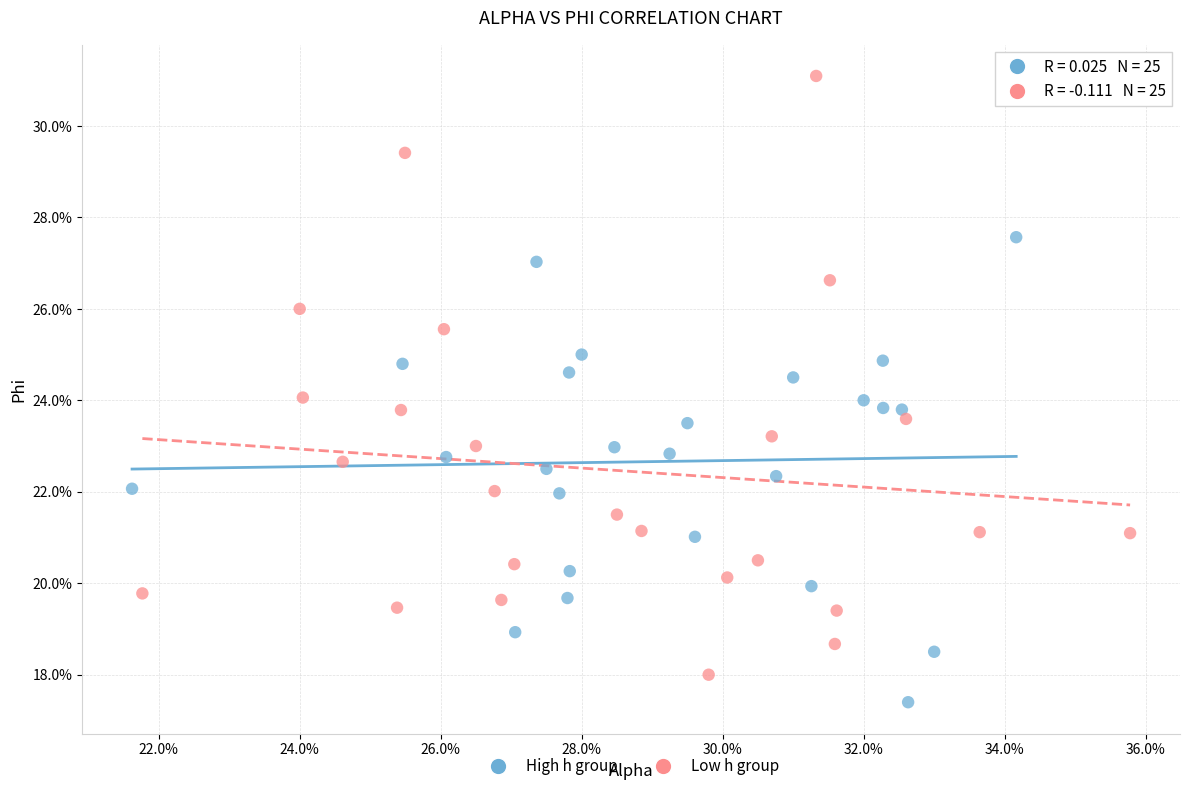

Which series has the largest Y range (max minus min)?

Low h group